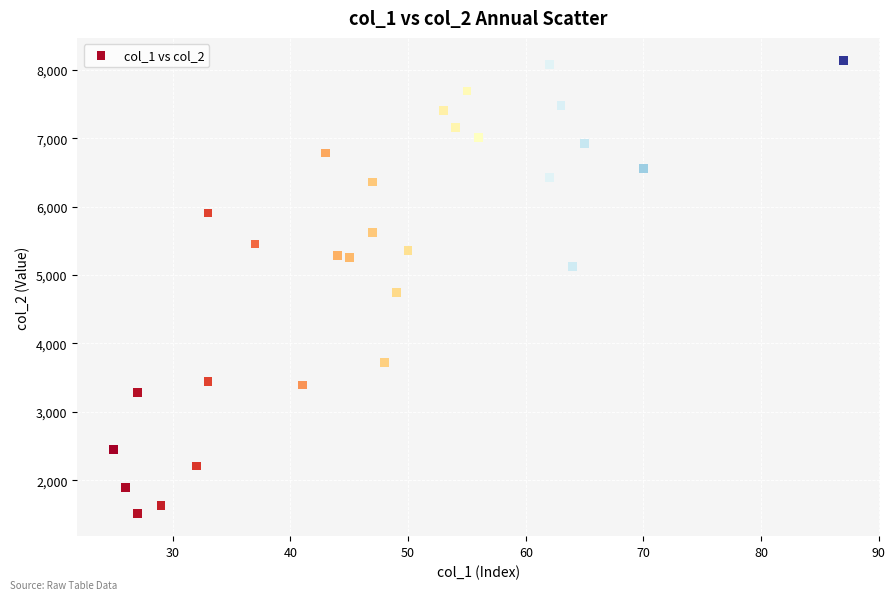

What Y value in the scatter plot is closest to 4825?

4746